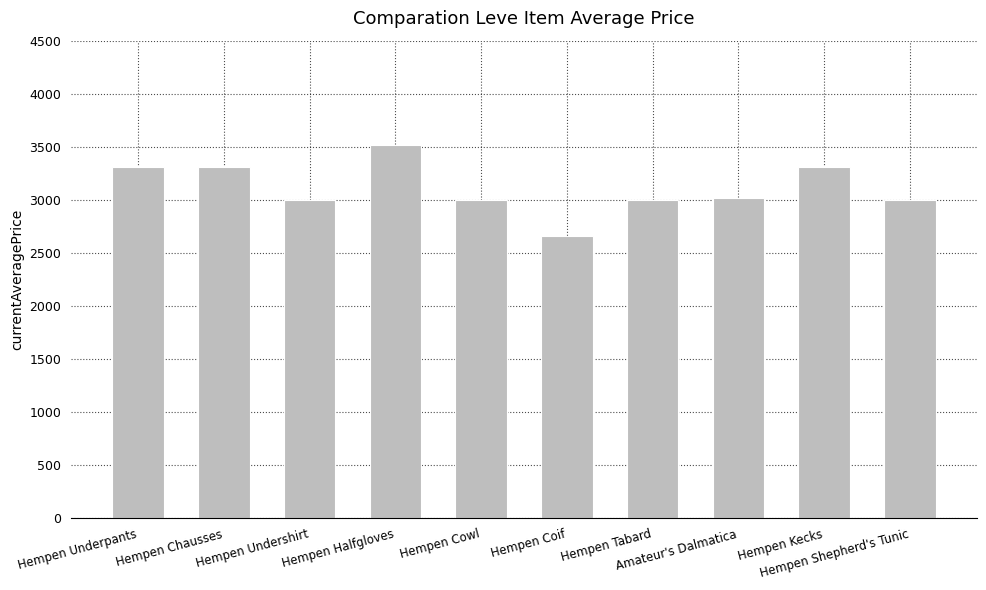

The chart shows a value of 1574 at Hempen Kecks. True or false?

False